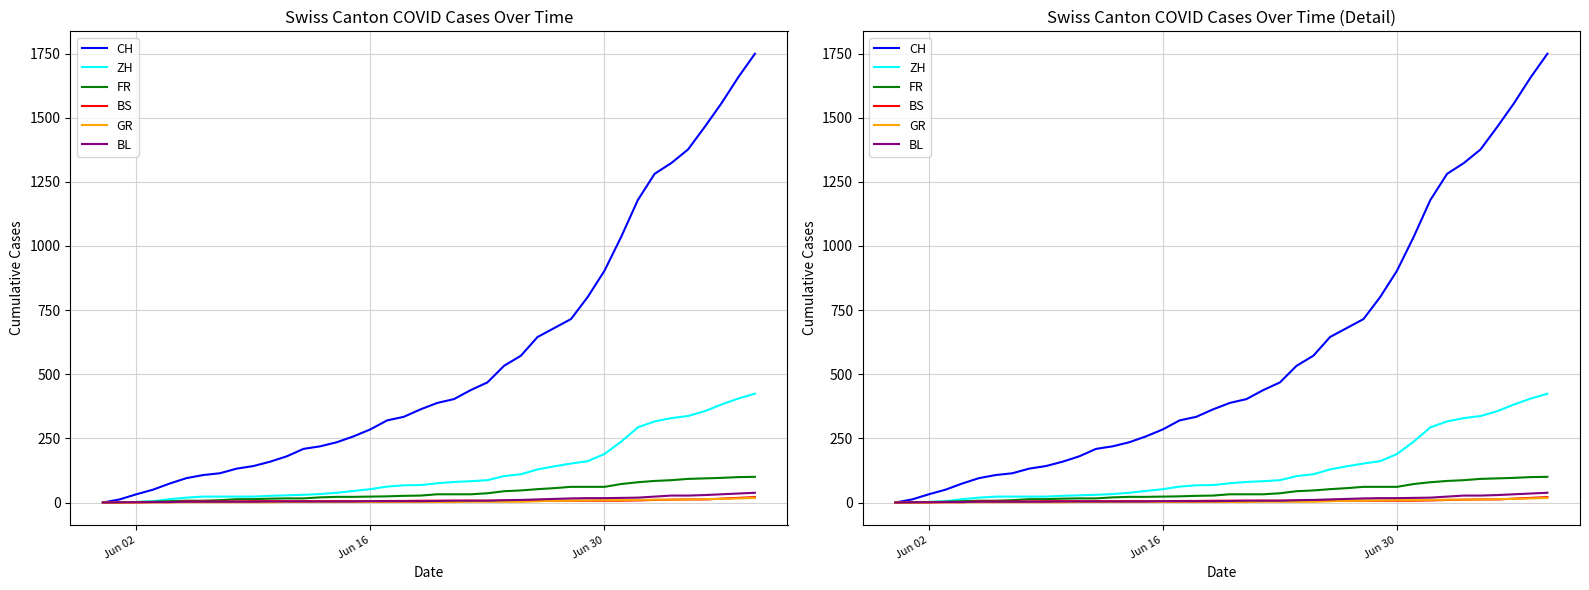

True or false: GR has more than 1 interior local peaks.

False